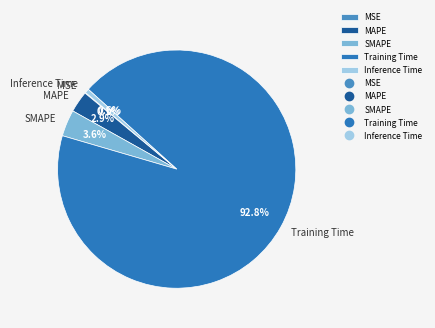

What percentage do MAPE and Inference Time together represent?

3.5%